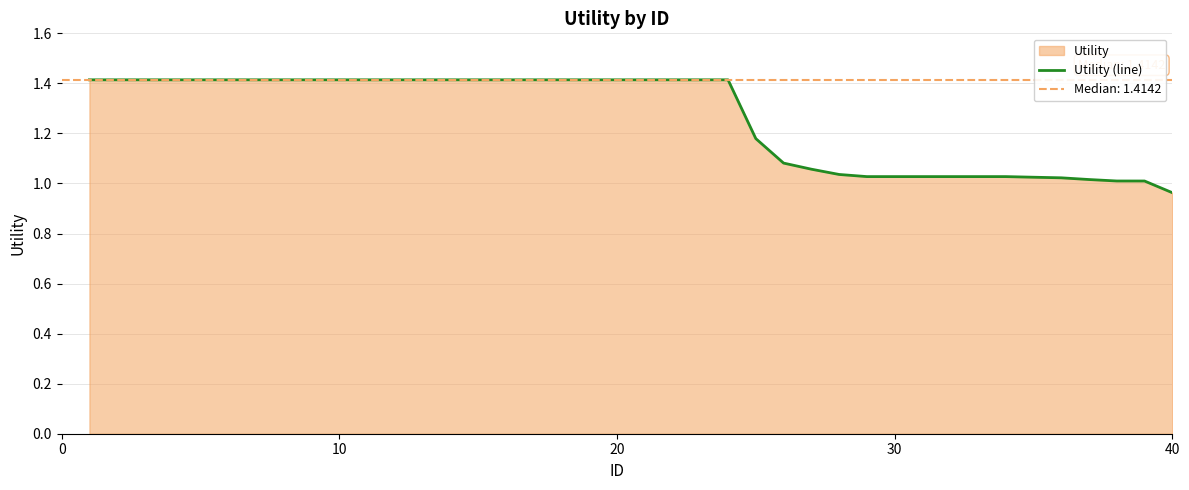

Count the number of values greater than 1.

39